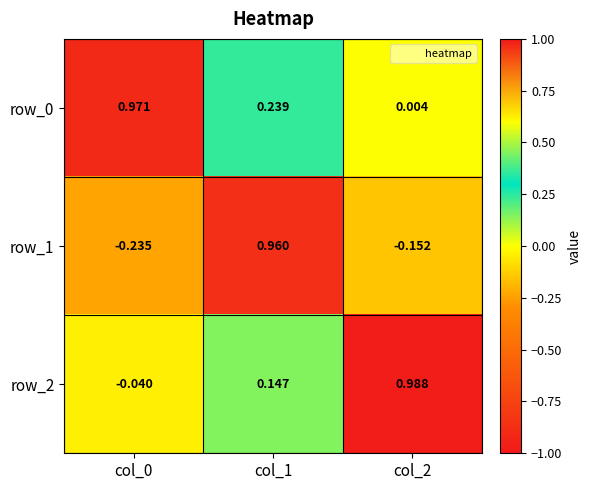

Count the number of data series in this chart.

3